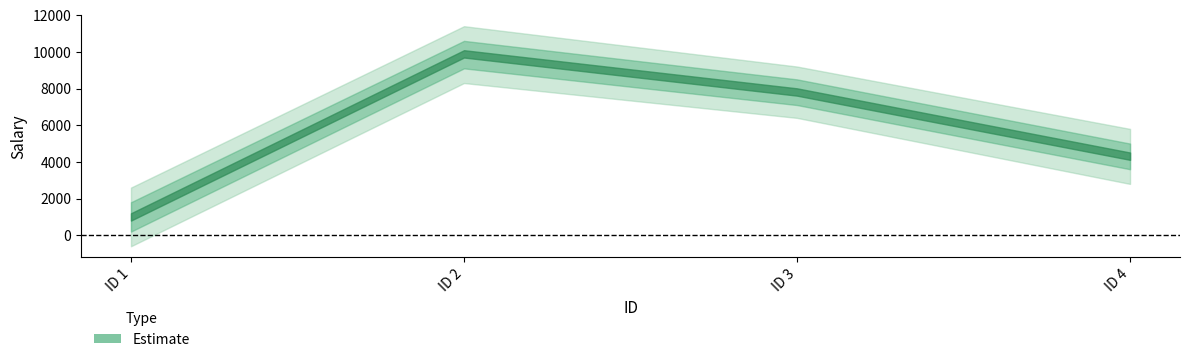

True or false: the data has more than 1 interior local peaks.

False